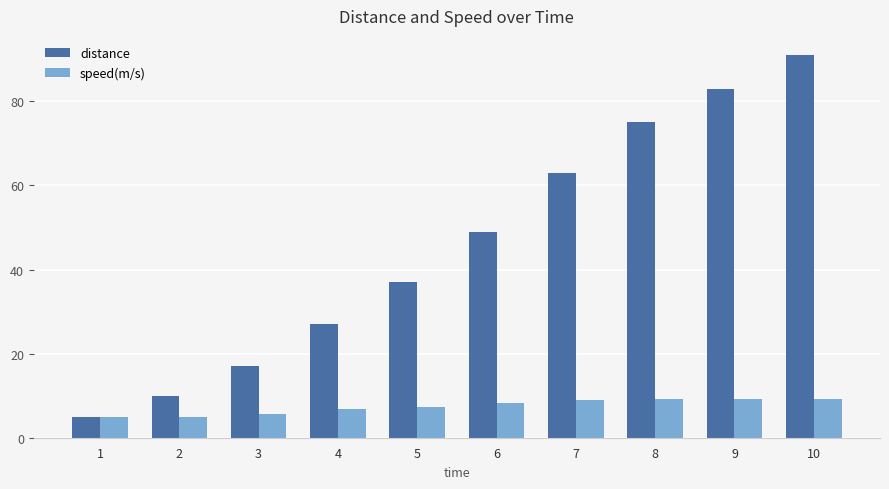

What is the lowest value of the distance series?

5.0